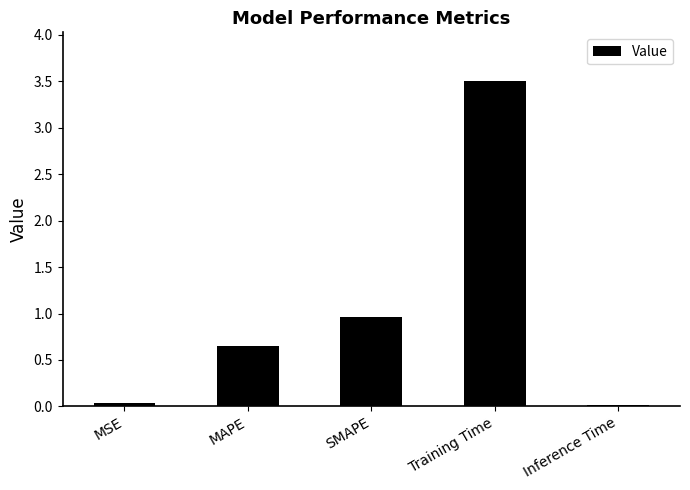

Is it true that the value at MSE is 0.0?

True